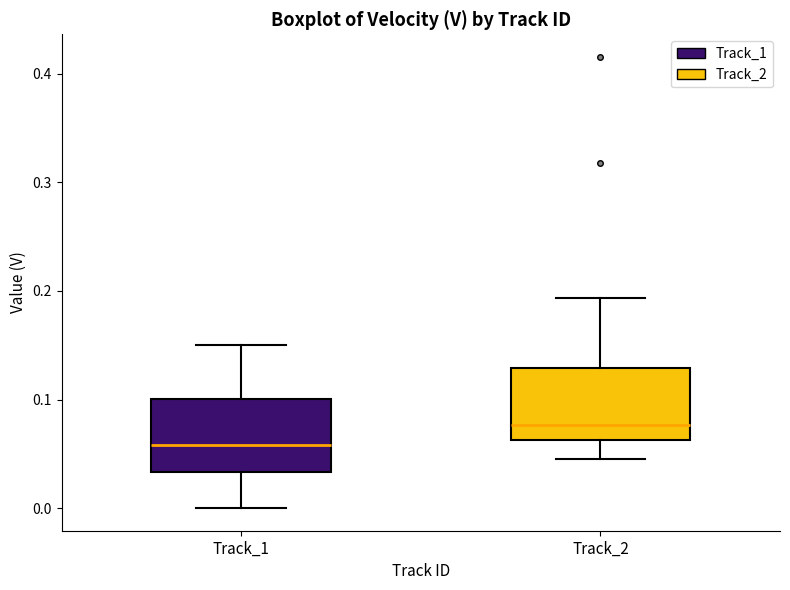

Which box's median line is the highest?

Track_2